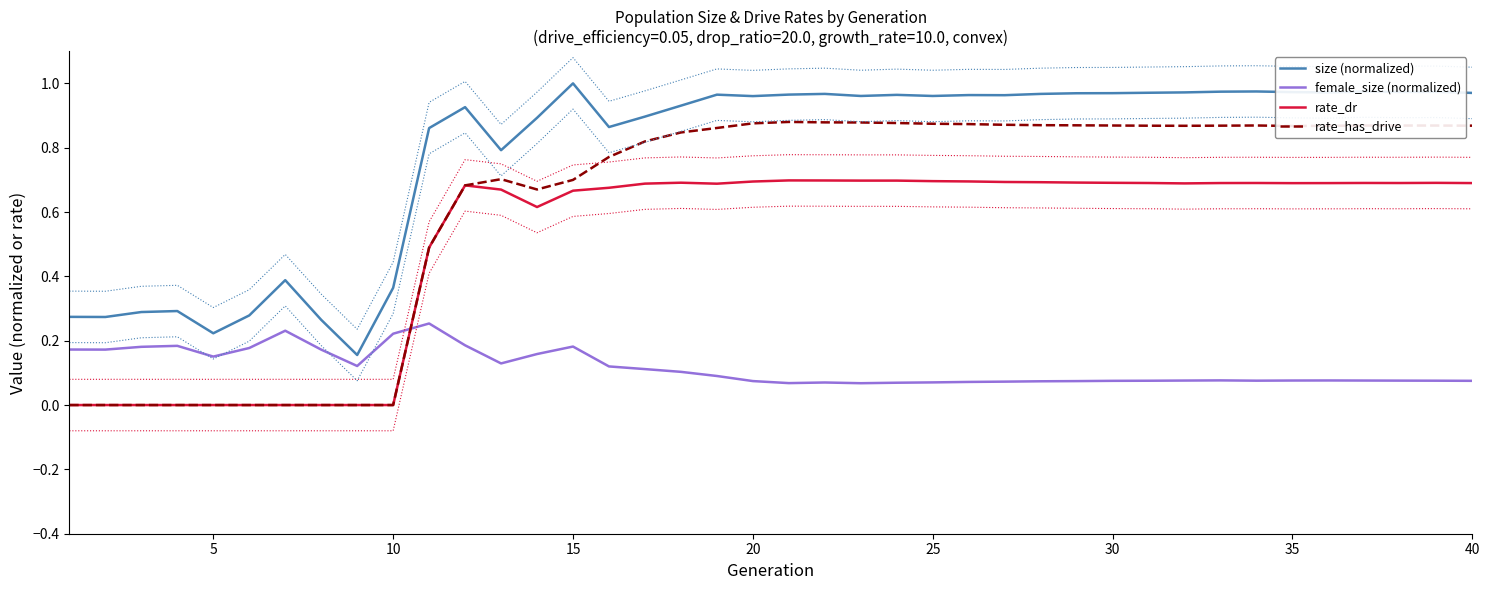

True or false: rate_has_drive and size (normalized) cross at least once.

False